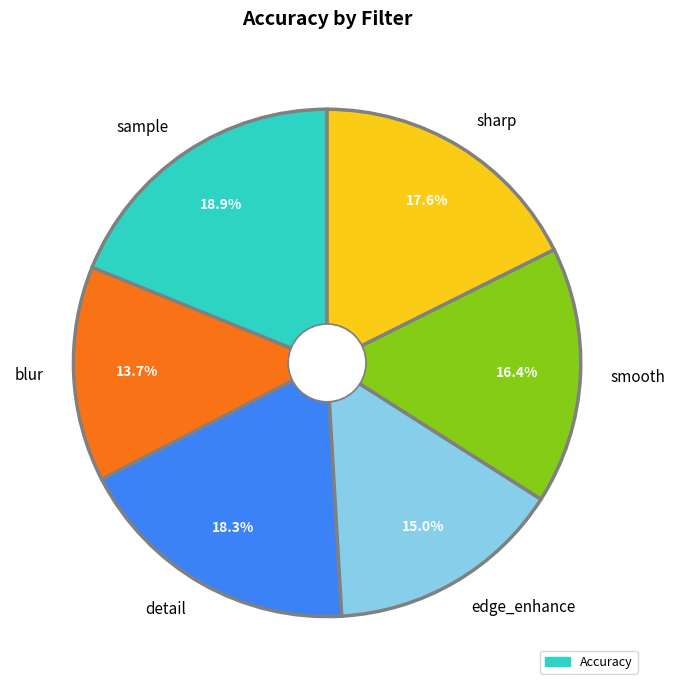

Does sharp account for over 50% of the chart?

No